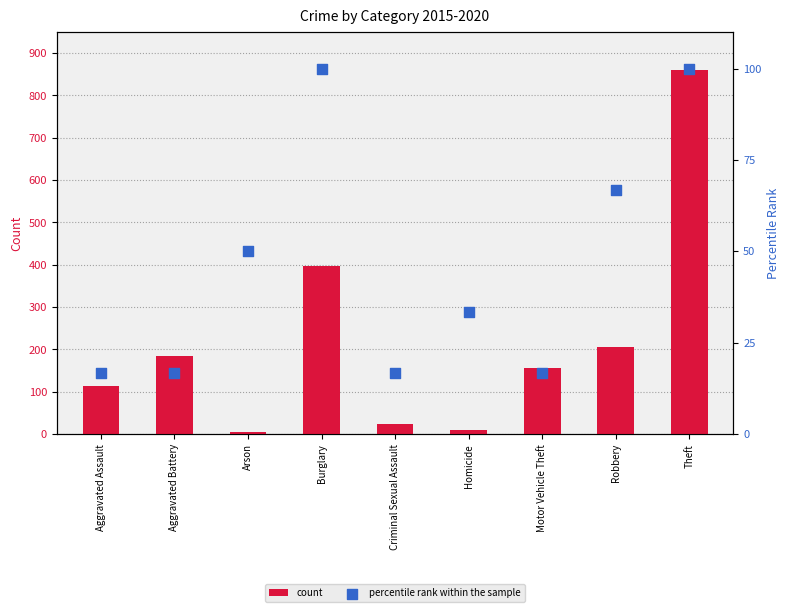

Which series has the largest Y range (max minus min)?

count